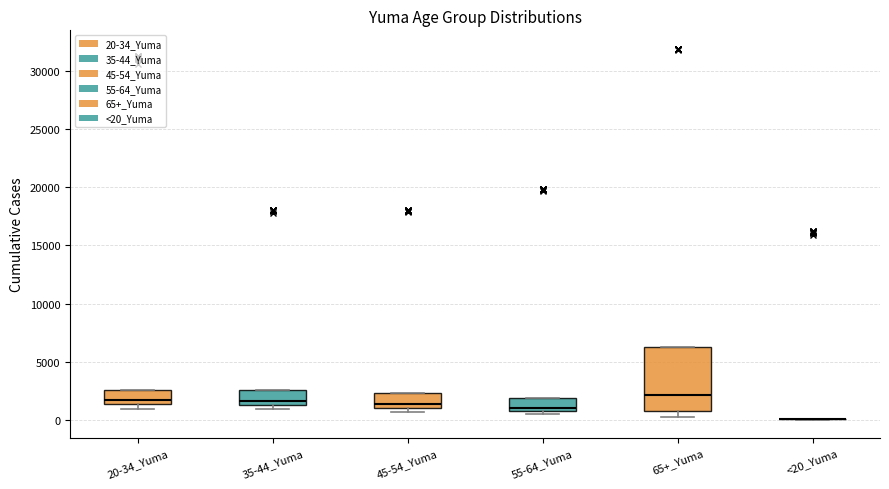

Reading left to right, transcribe this box plot: for each box, give where its median line is, the range the box spans, and where its two whiskers end, as read against the y-axis. The values are not printed on the chart, so give them approximately, as read against the axis.

20-34_Yuma: median 1500 (just above the box's lower edge), box 1500 to 2500, whiskers 1000 to 2500
35-44_Yuma: median 1500 (just above the box's lower edge), box 1500 to 2500, whiskers 1000 to 2500
45-54_Yuma: median 1500, box 1000 to 2500, whiskers 500 to 2500
55-64_Yuma: median 1000, box 500 to 2000, whiskers 500 (just below the box's lower edge) to 2000
65+_Yuma: median 2000, box 1000 to 6500, whiskers 0 to 6500
<20_Yuma: box collapsed to a line at 0, whiskers 0 to 0